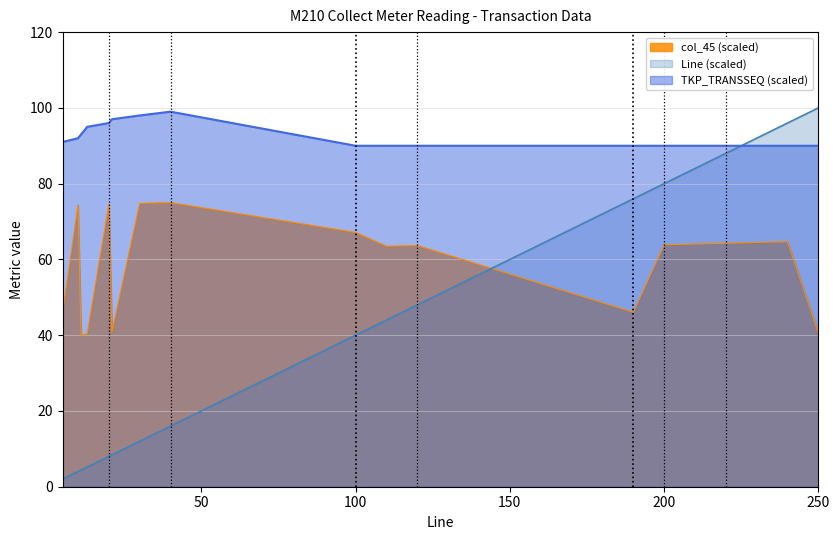

Is the value of Line at 100 greater than the value of col_45 at 21?

No